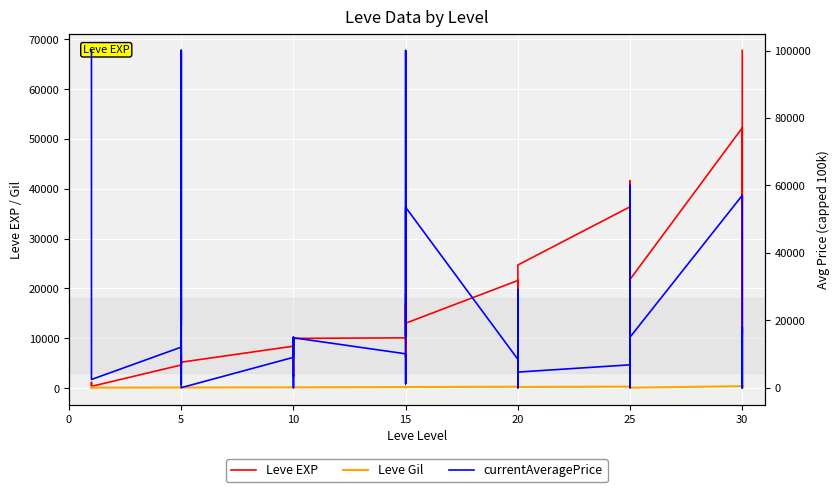

List the series in order of their overall mean, highest first.

currentAveragePrice, Leve EXP, Leve Gil